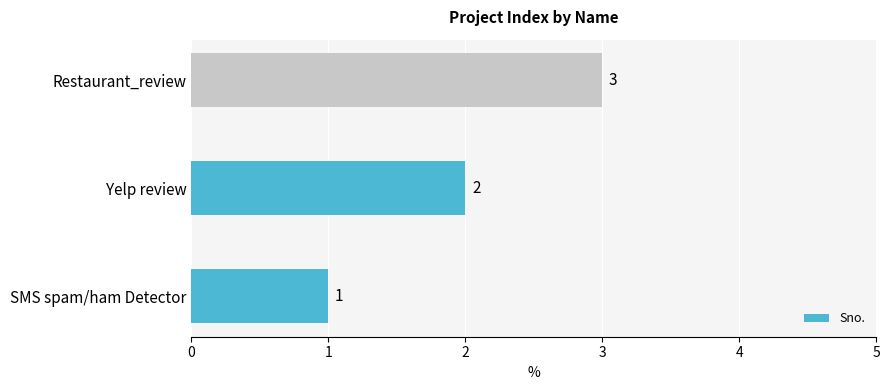

Between Restaurant_review and Yelp review, which is larger?

Restaurant_review